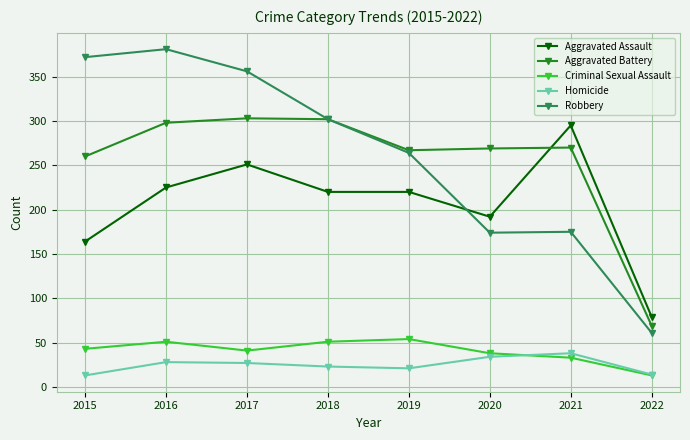

What is the total value across all series at 2020?

707